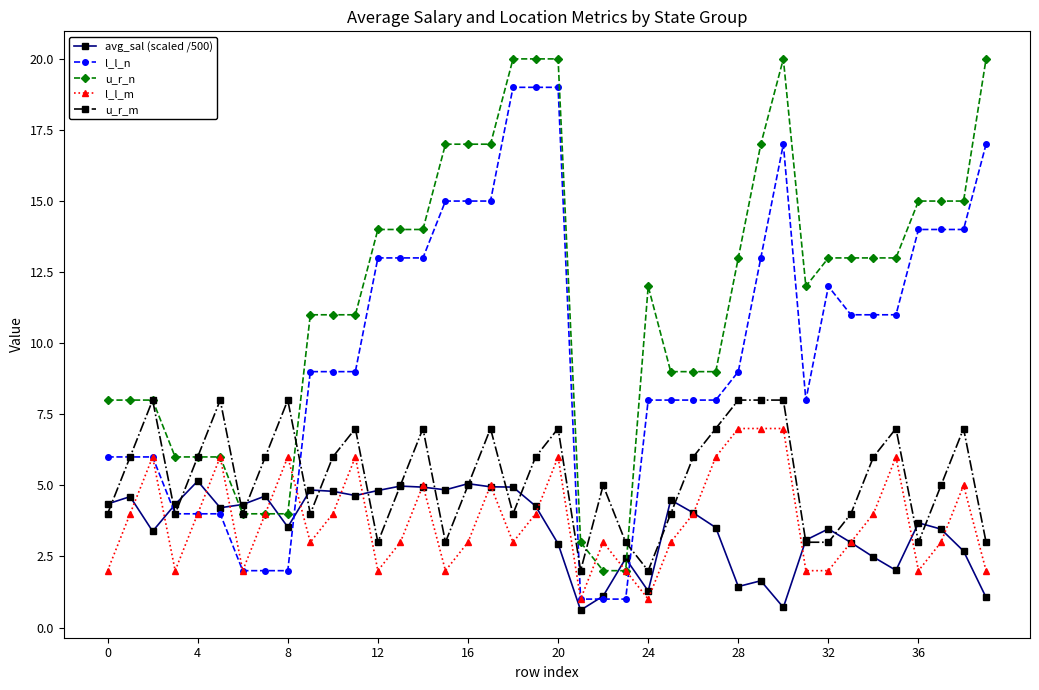

How many data points in avg_sal (scaled /500) are above 4?

20